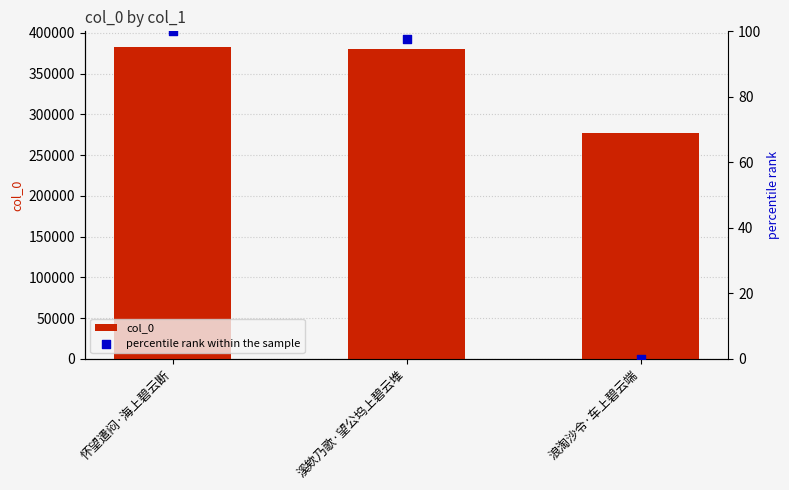

What is the total value across all series at 溪欸乃歌·望公坞上碧云堆?

380568.8